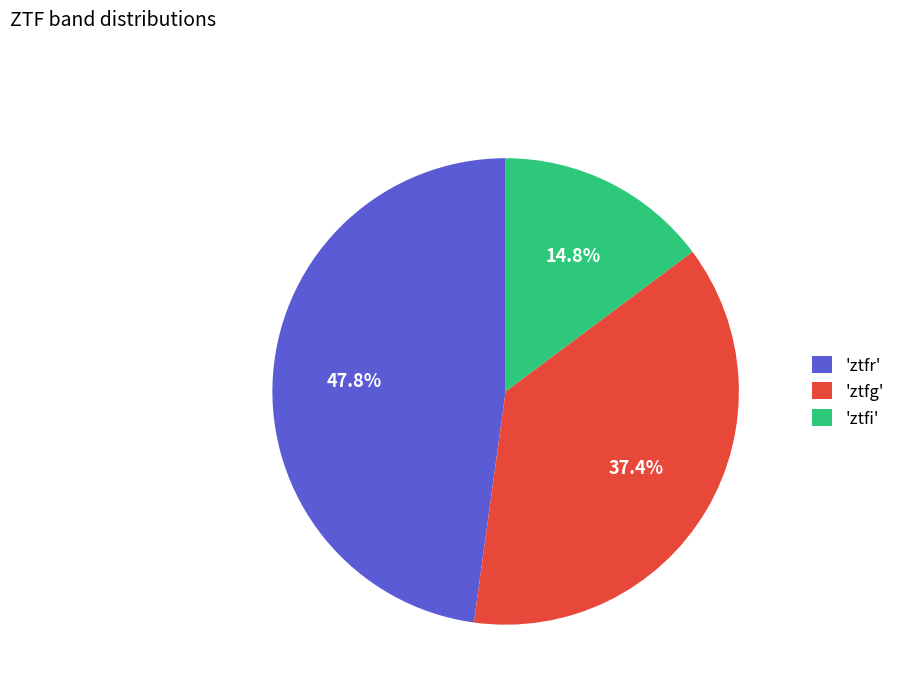

What is the smallest slice in the pie chart?

'ztfi'